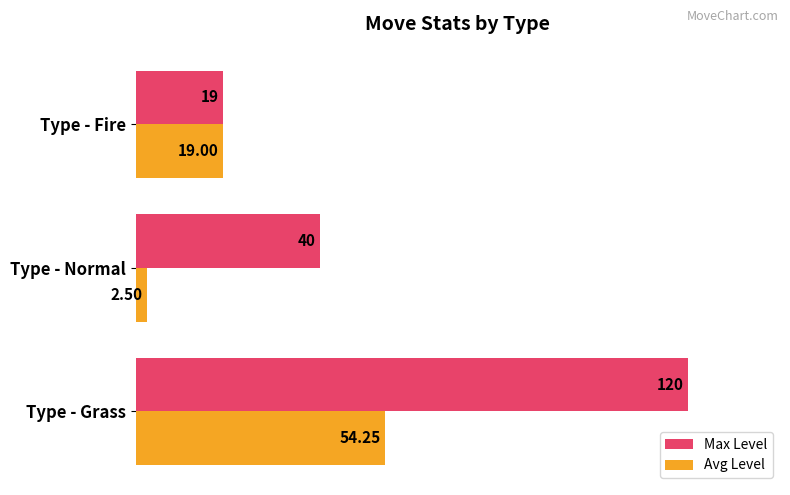

At which label does Max Level reach its minimum?

Type - Fire